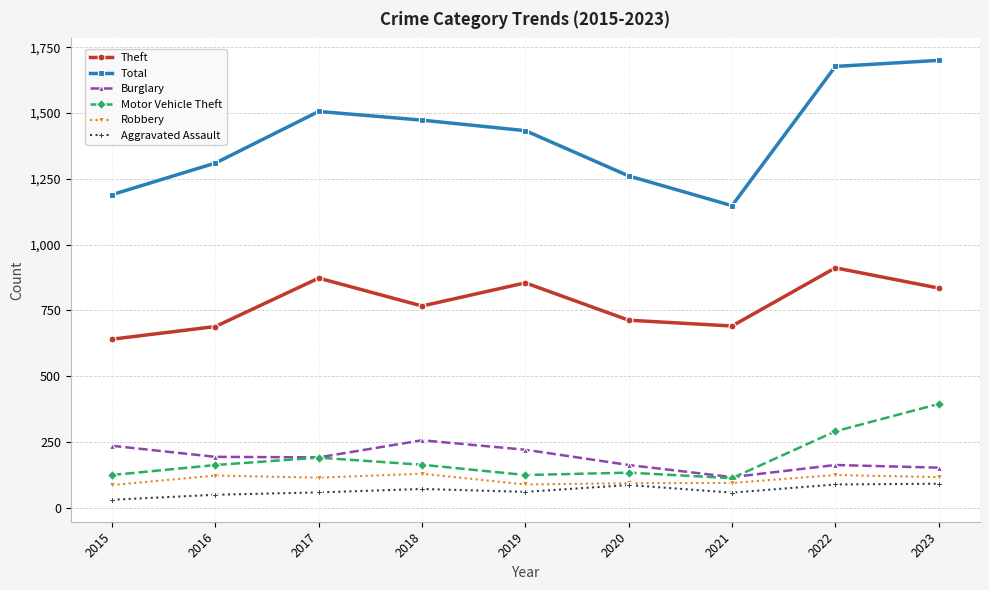

Count the number of data series in this chart.

6